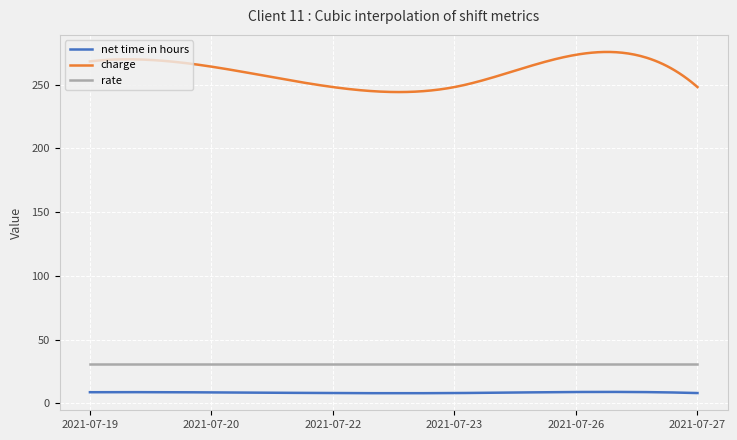

Which series has the widest spread of values?

charge